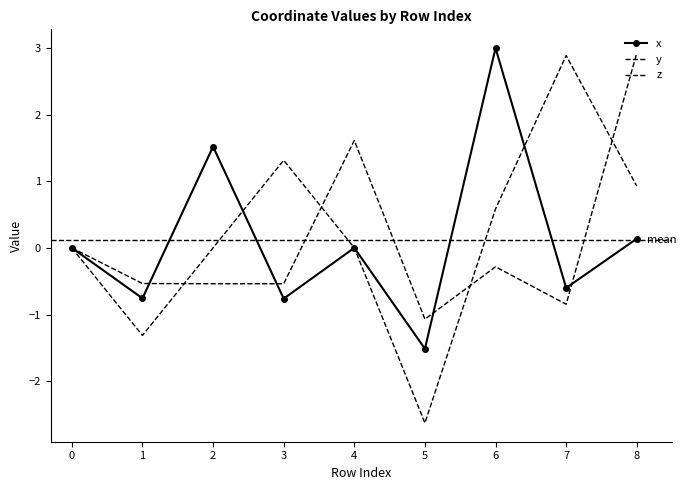

How many lines are shown in the chart?

3